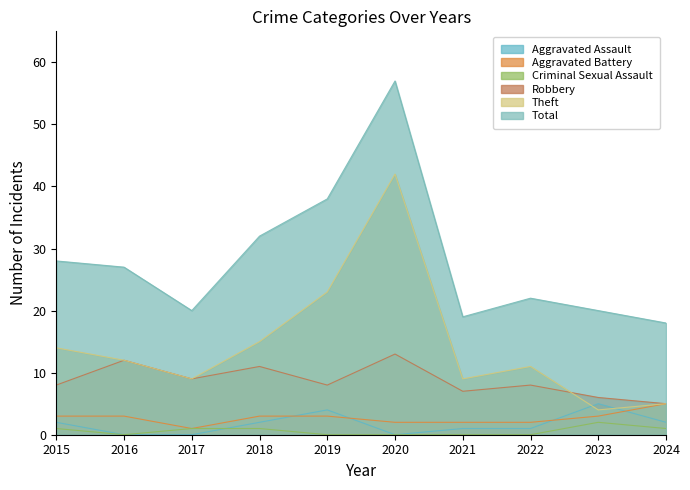

How many distinct data groups are displayed?

6